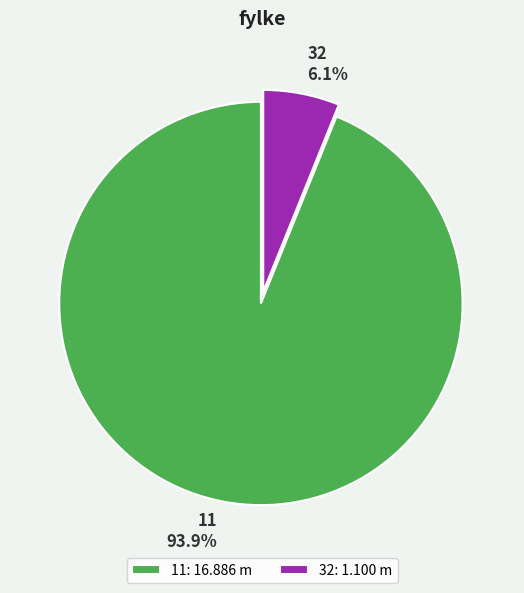

What is the smallest slice in the pie chart?

32